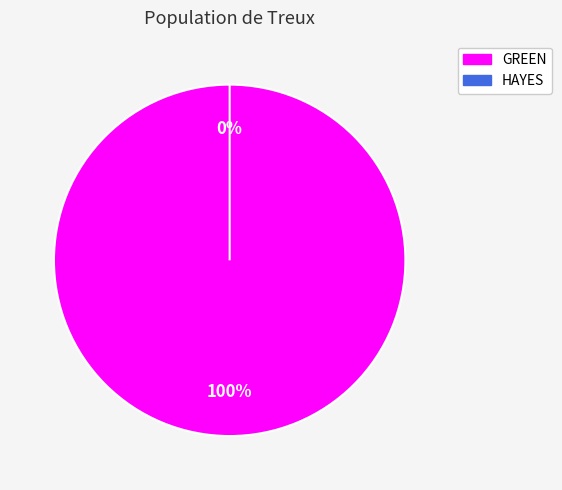

The HAYES slice represents 0% of the pie. True or false?

True